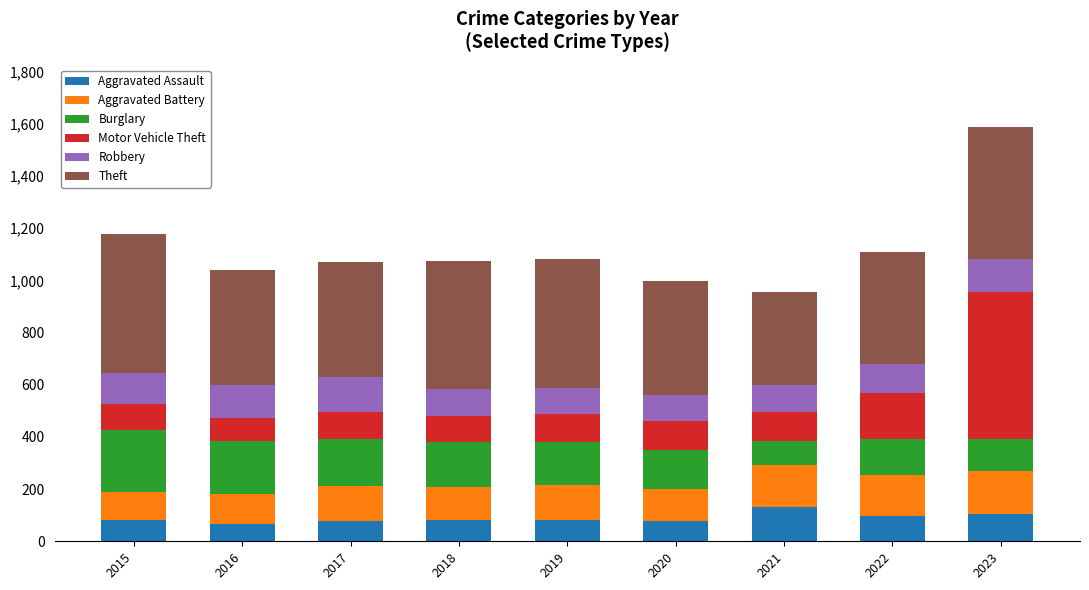

Does the chart contain any negative values?

No